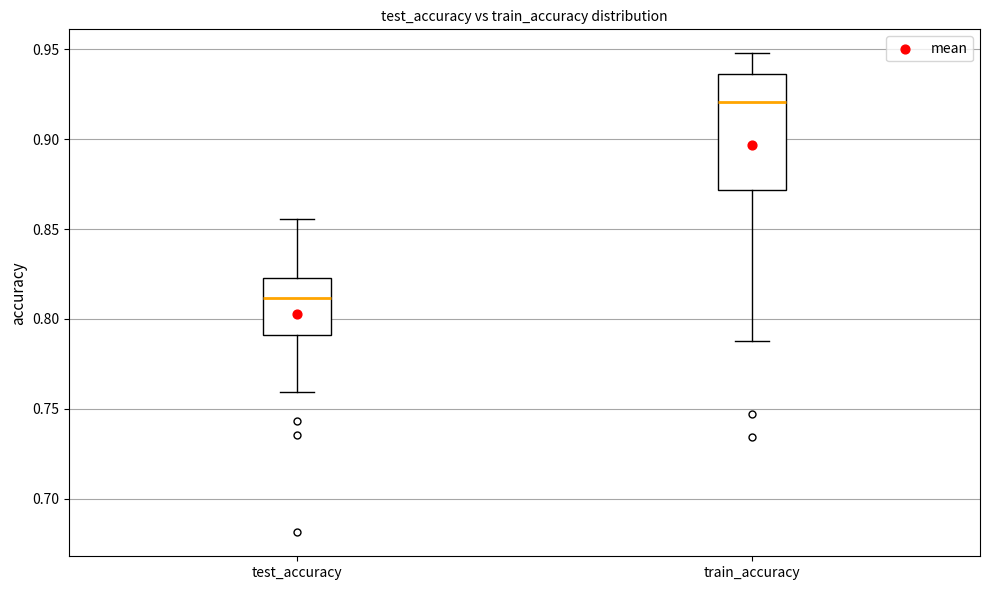

Where is the upper edge of the box for test_accuracy on the y-axis? The values are not printed on the chart, so give them approximately, as read against the axis.

0.825